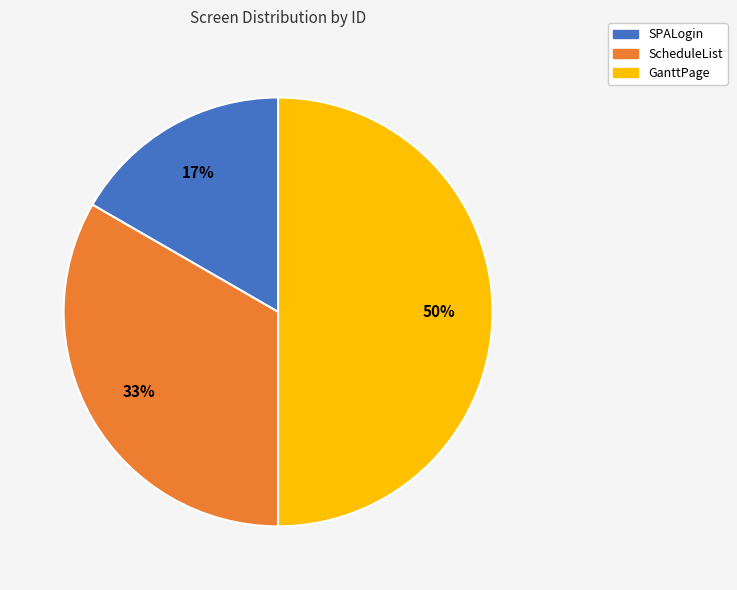

What percentage is the SPALogin slice, to the nearest percent?

17%